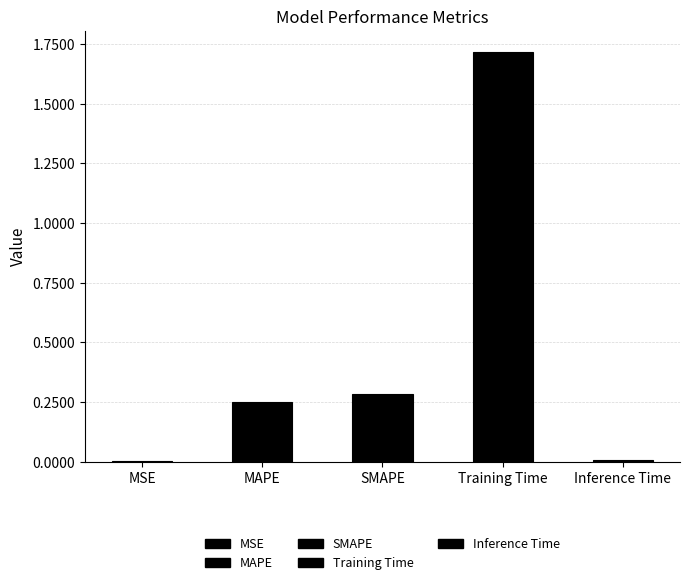

Reading right to left, list all the values displayed in this chart.

0.0	1.7	0.3	0.2	0.0